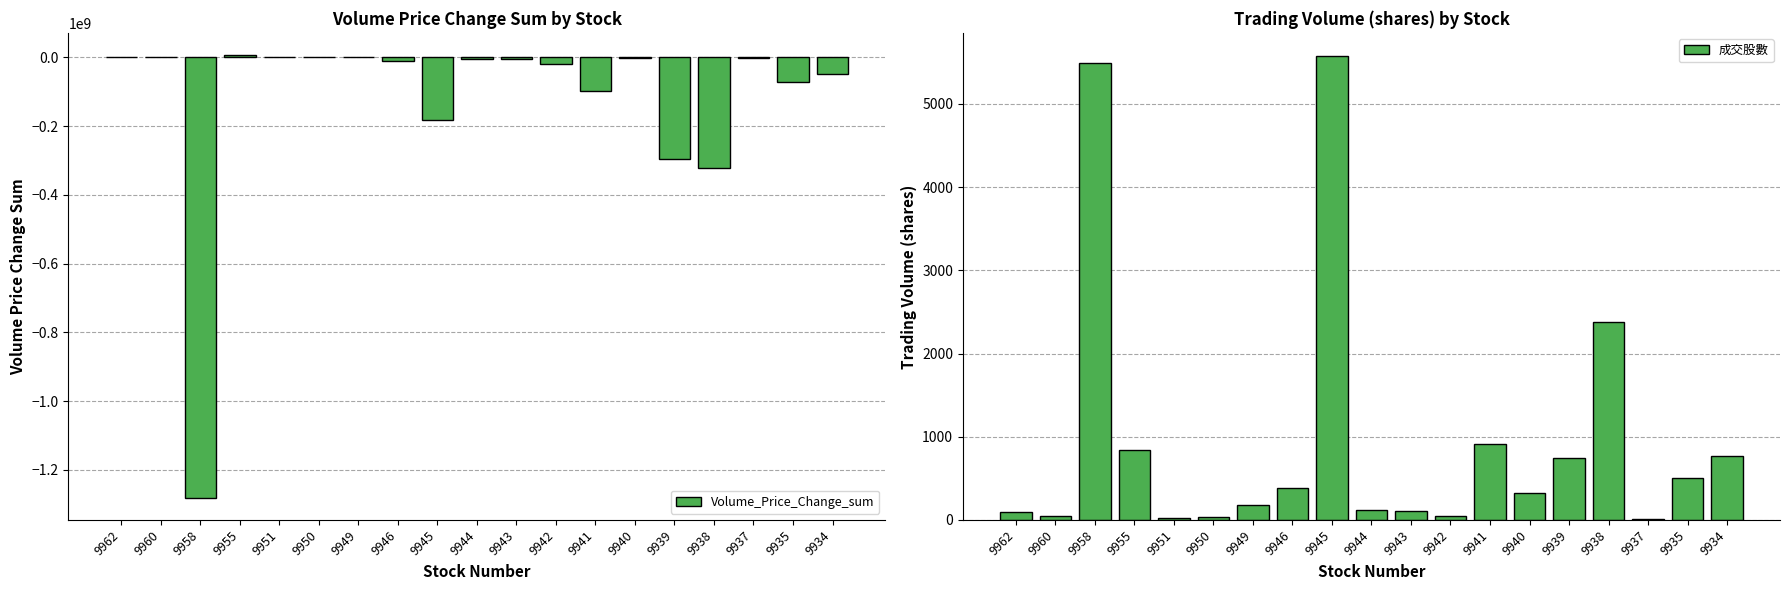

What is the sum of the 成交股數 values at 9934 and 9960?

814.6